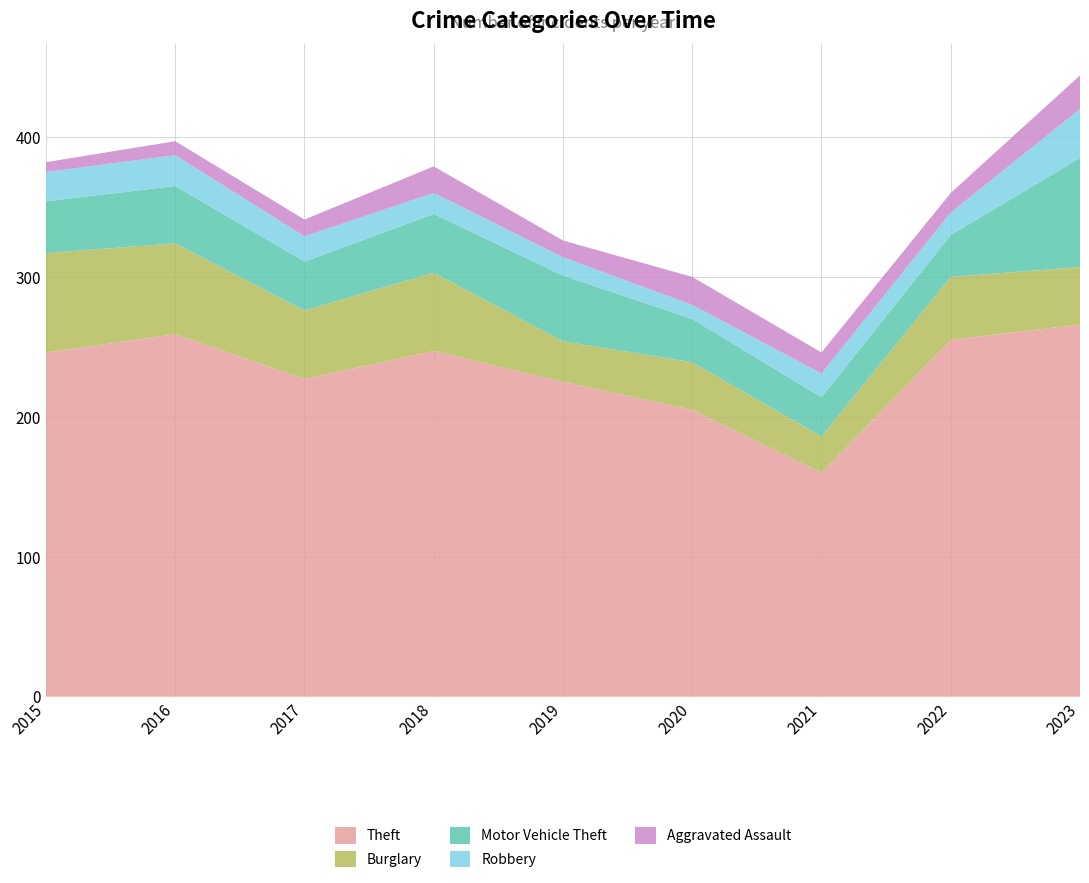

Reading left to right, transcribe all the data shown in this chart.

Theft: 2015=246	2016=259	2017=227	2018=247	2019=225	2020=205	2021=160	2022=255	2023=266
Burglary: 2015=71	2016=65	2017=49	2018=56	2019=29	2020=34	2021=26	2022=45	2023=41
Motor Vehicle Theft: 2015=37	2016=41	2017=35	2018=42	2019=47	2020=31	2021=28	2022=30	2023=78
Robbery: 2015=21	2016=22	2017=18	2018=15	2019=13	2020=10	2021=17	2022=16	2023=35
Aggravated Assault: 2015=7	2016=10	2017=12	2018=19	2019=12	2020=20	2021=15	2022=14	2023=24